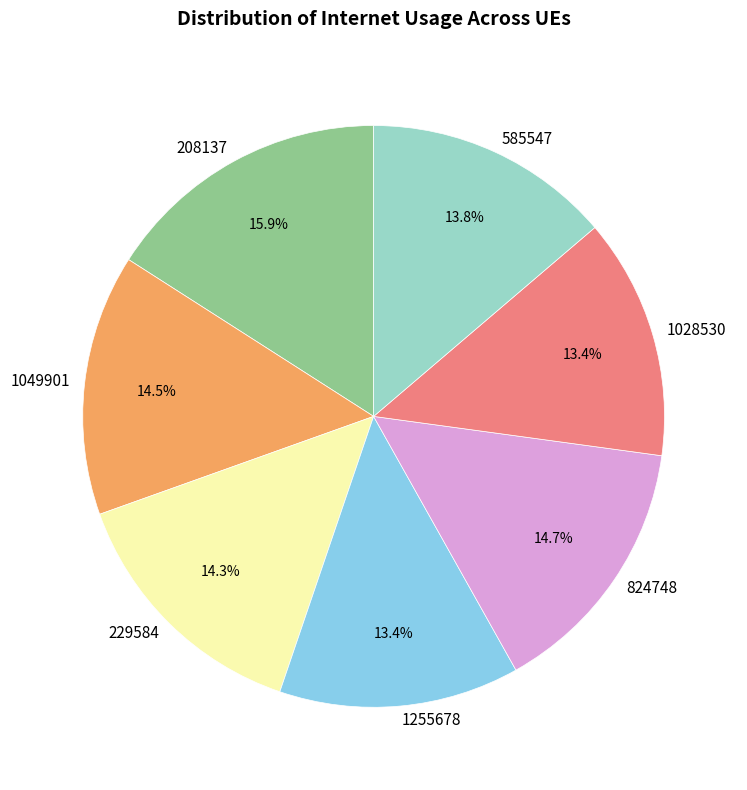

How many slices are in this pie chart?

7